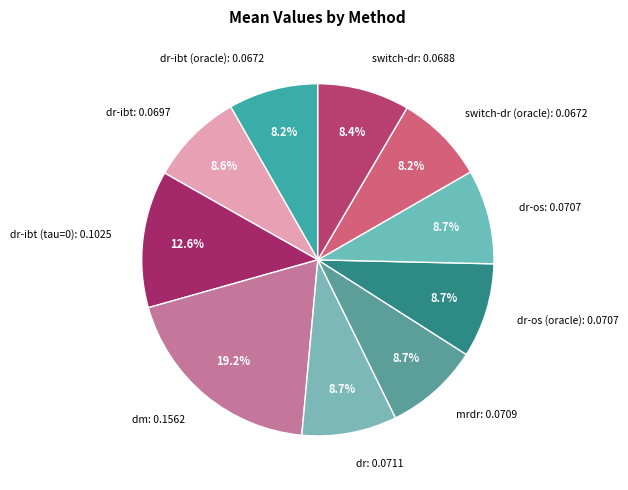

Is it true that dr is 21% of the pie?

False